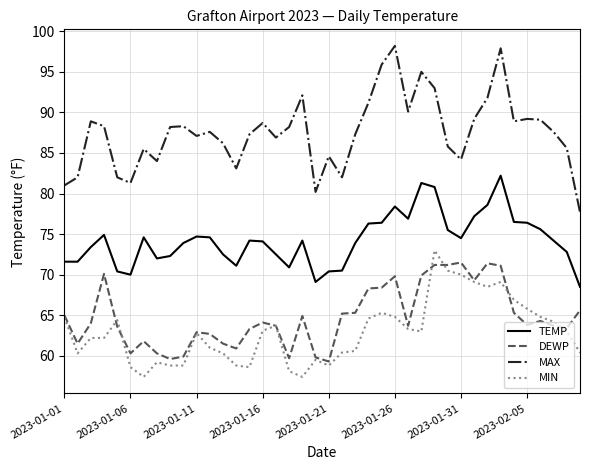

What is the average value of the TEMP series?

74.2